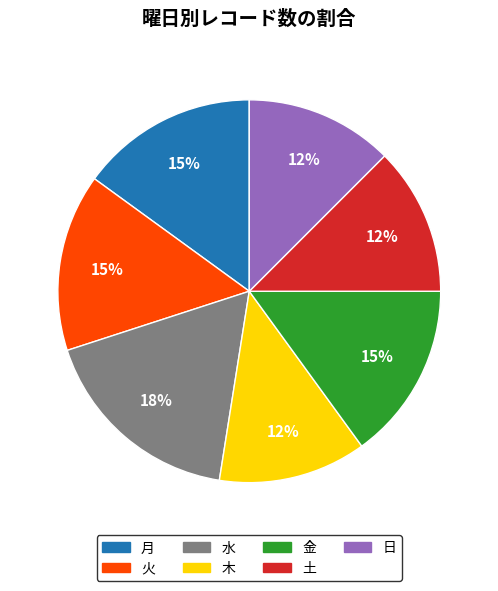

What is the ratio of the value at 木 to the value at 日?

1.0